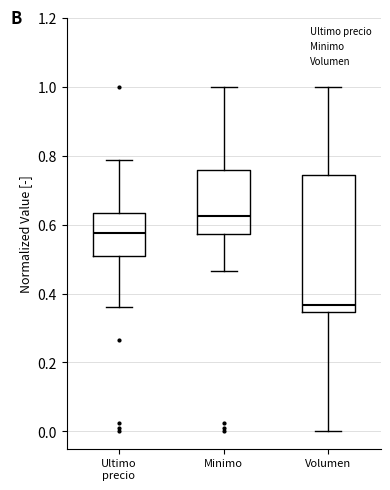

Which box is the tallest, from its lower edge to its upper edge?

Volumen